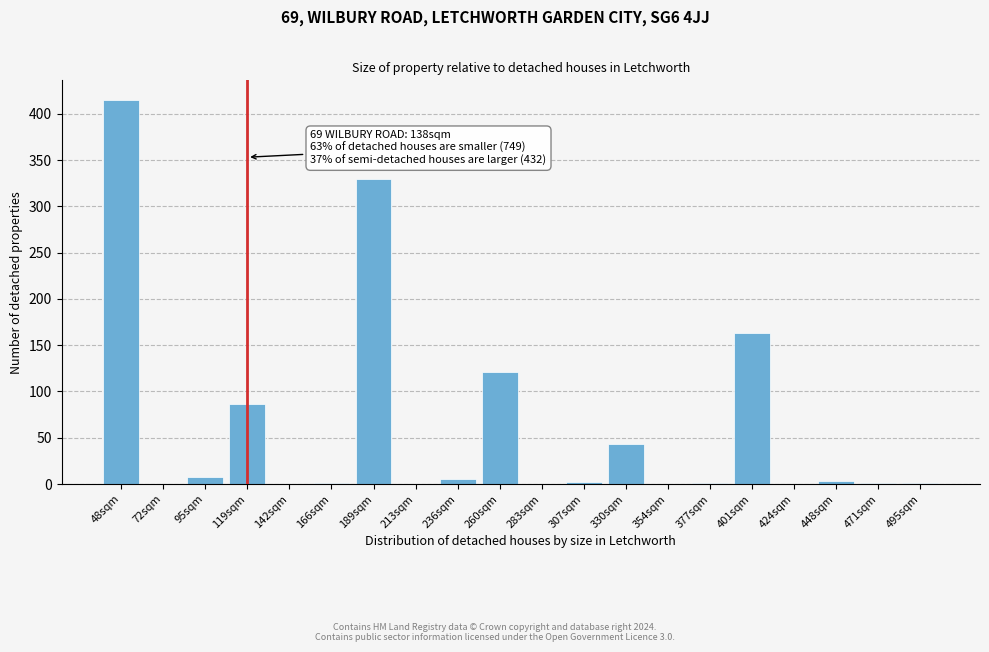

Read the value at 260sqm.

120.7